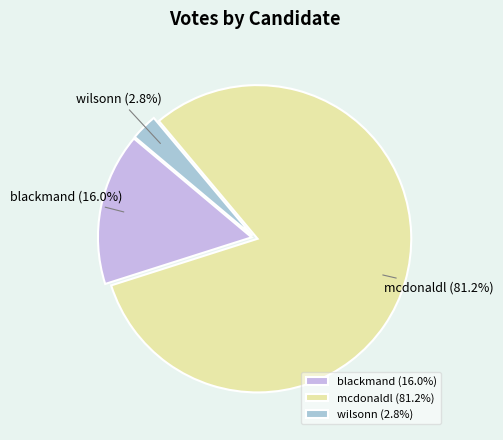

Count the number of slices in the pie.

3